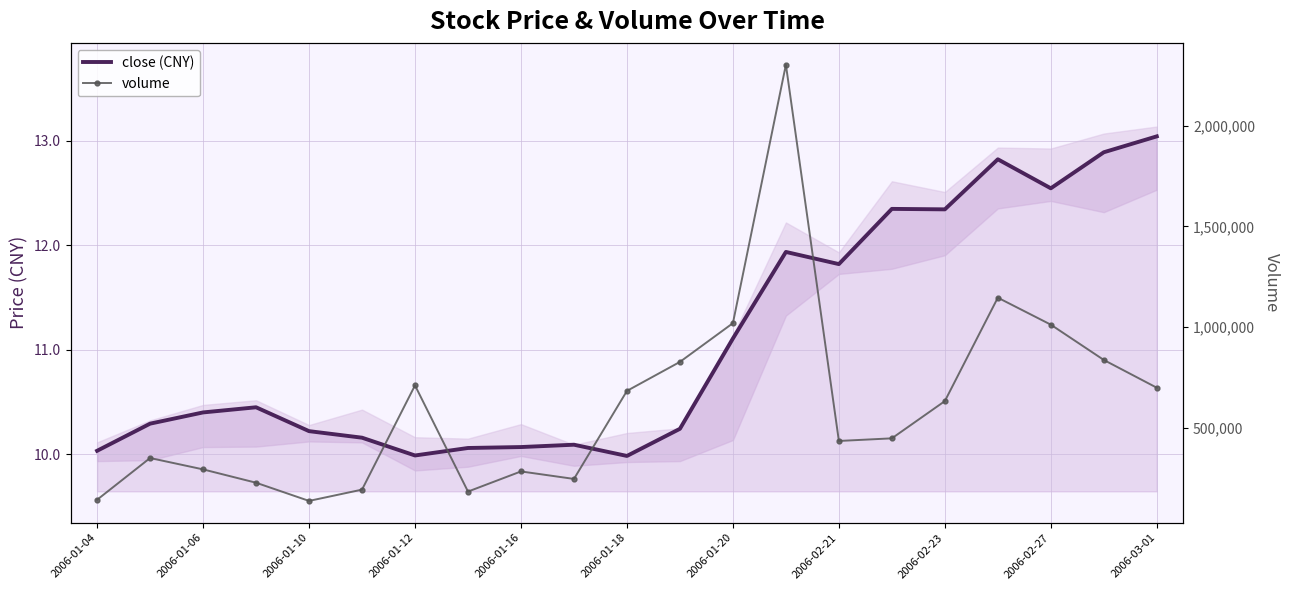

True or false: volume has a value of 214544.3 at 2006-01-10.

False